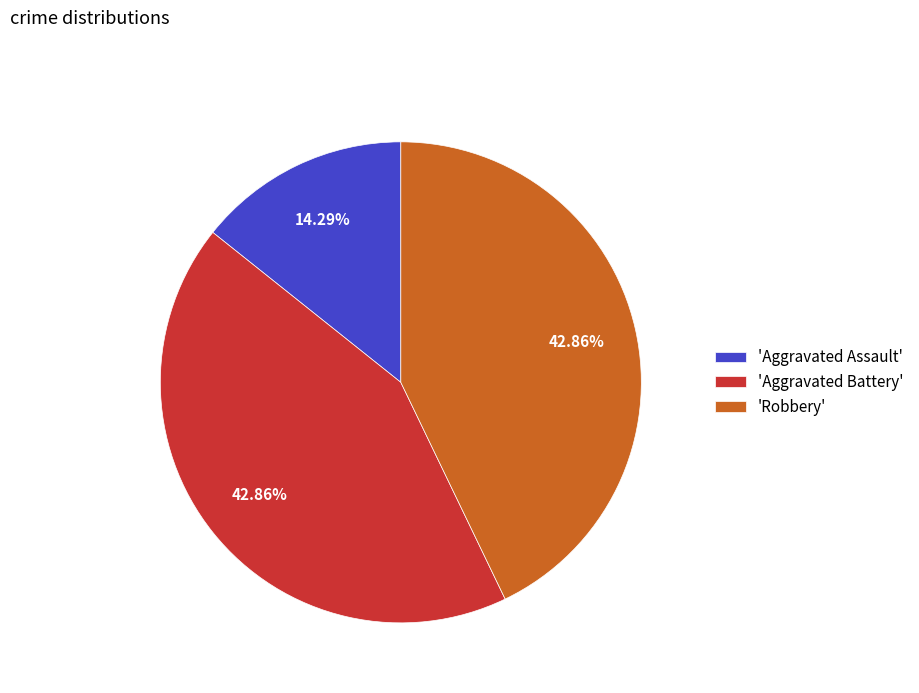

To the nearest percent, what is the difference between the largest and smallest slice percentages?

29%